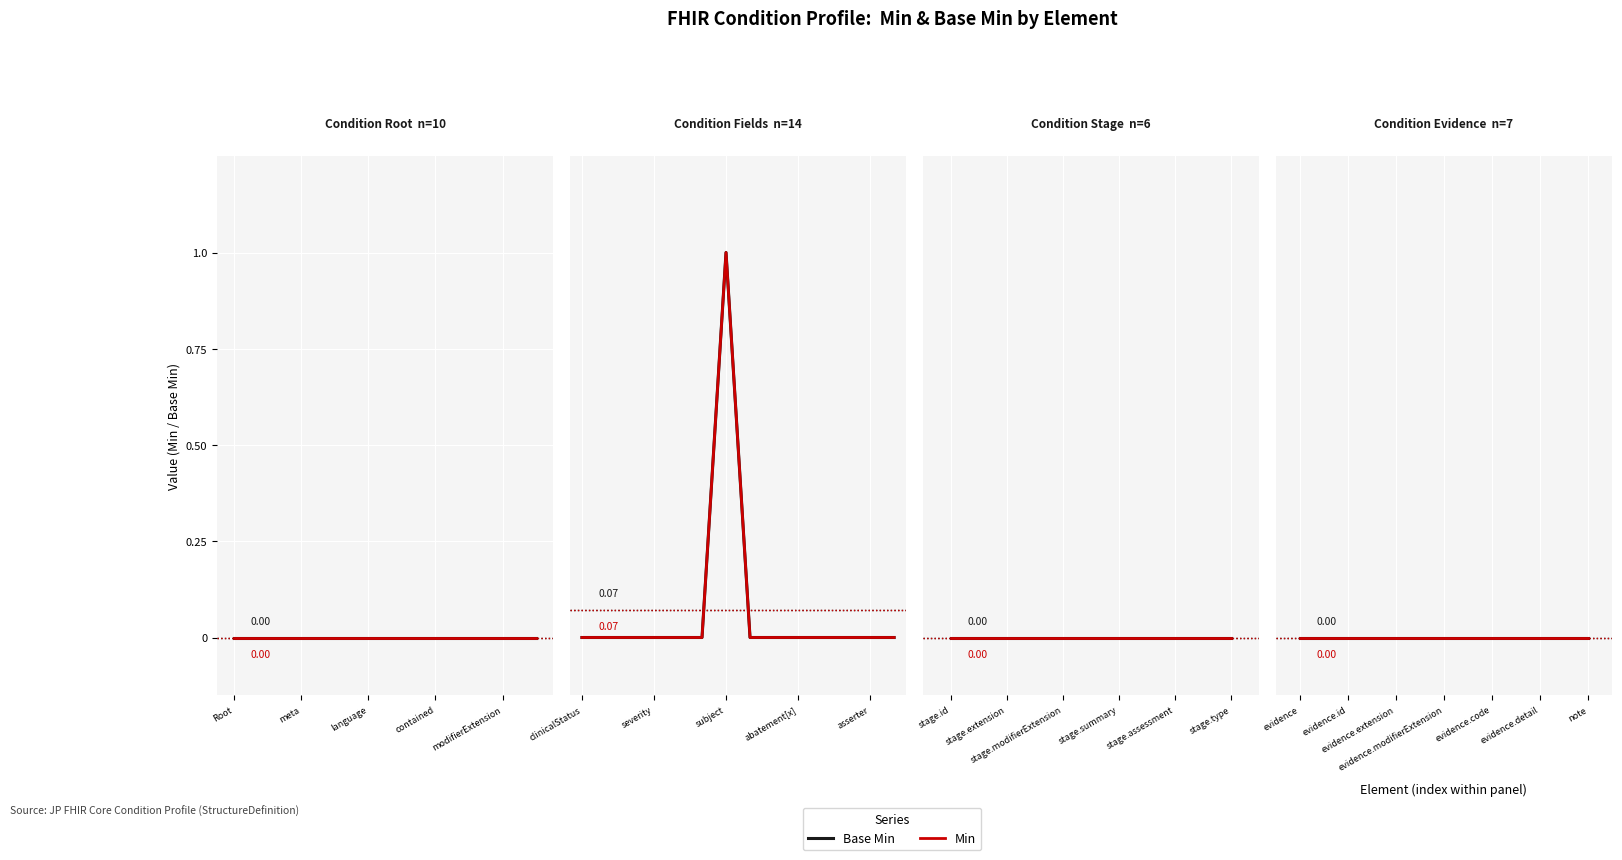

What are all the series names shown in the legend?

Min, Base_Min